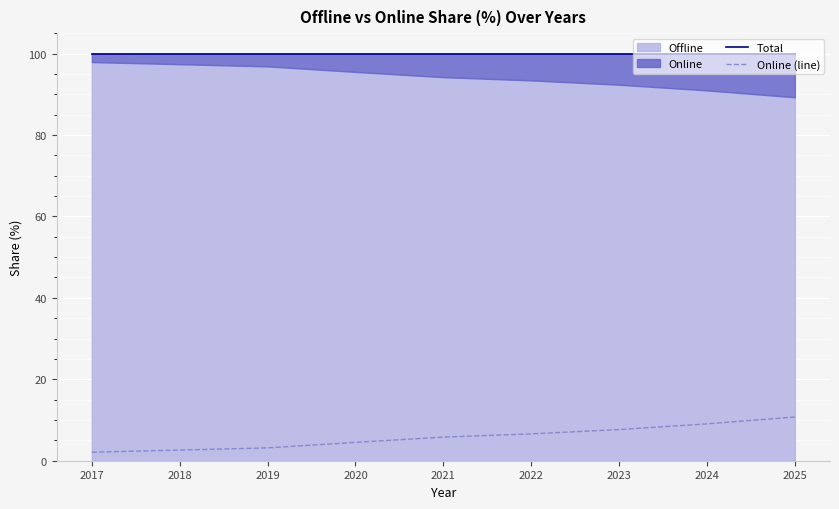

What is the average value of the Online (line) series?

5.8